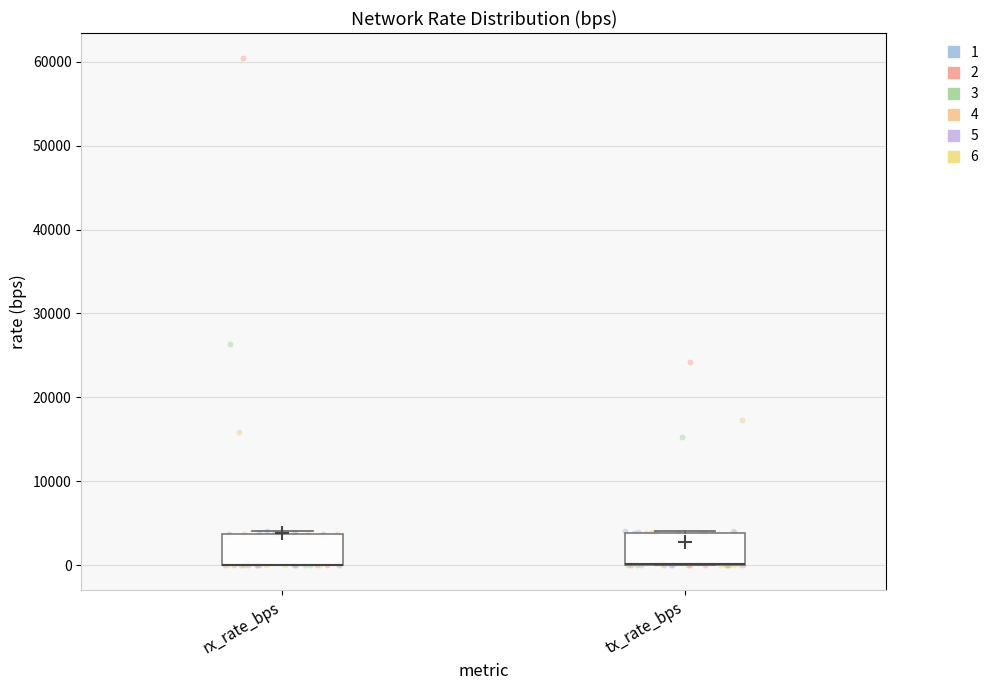

Reading left to right, transcribe this box plot: for each box, give where its median line is, the range the box spans, and where its two whiskers end, as read against the y-axis. The values are not printed on the chart, so give them approximately, as read against the axis.

rx_rate_bps: median 0 (drawn on the box's lower edge), box 0 to 4000, whiskers 0 to 4000
tx_rate_bps: median 0 (drawn on the box's lower edge), box 0 to 4000, whiskers 0 to 4000